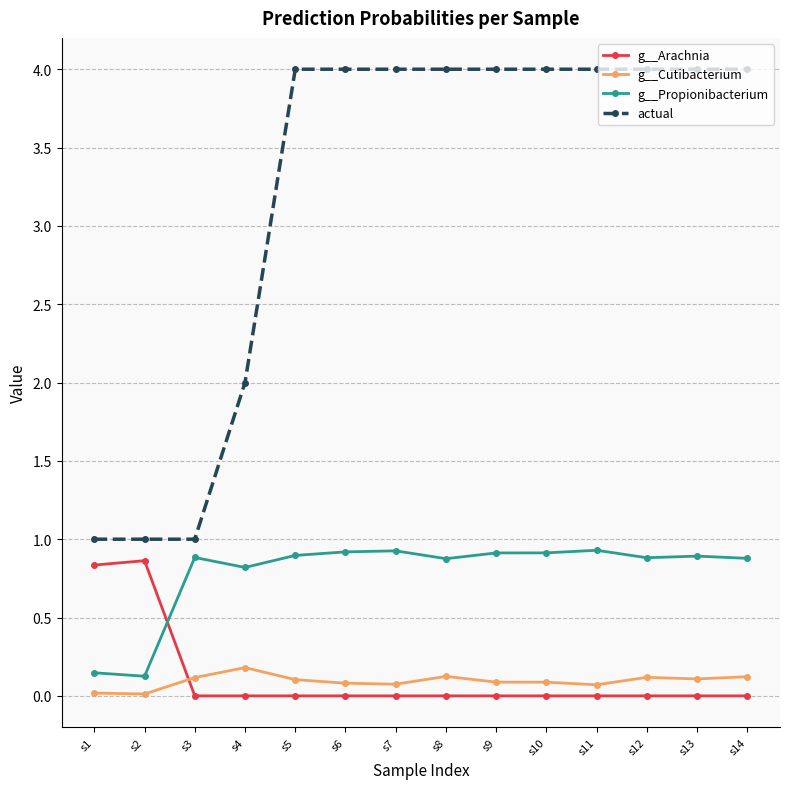

What is the difference between the maximum and minimum values in the g__Cutibacterium series?

0.2